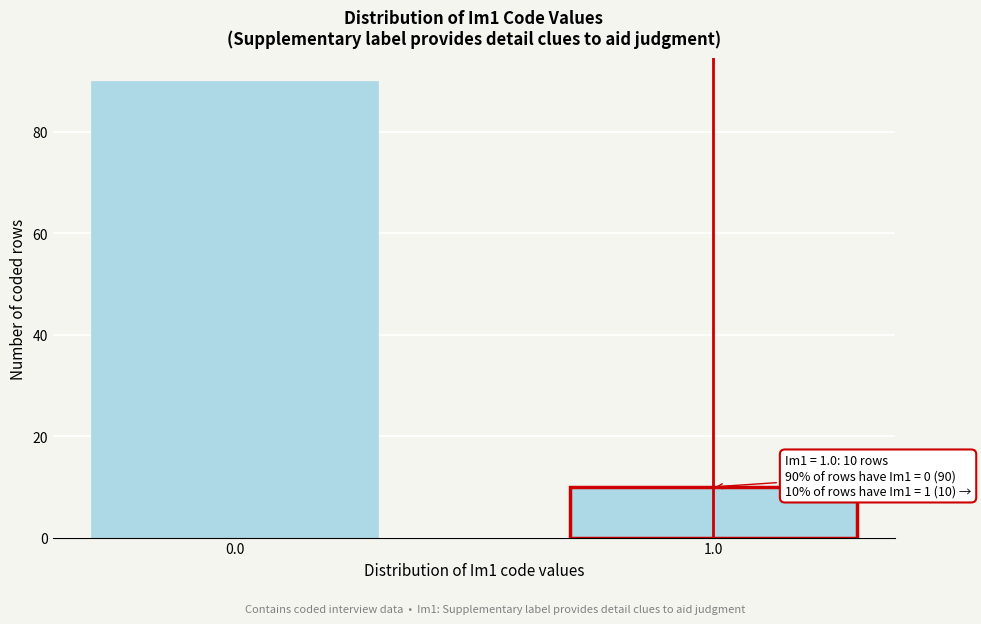

Reading left to right, extract all data points from this chart.

90	10